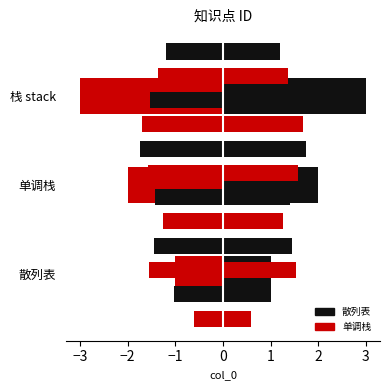

True or false: the data shows 2 at 单调栈.

True